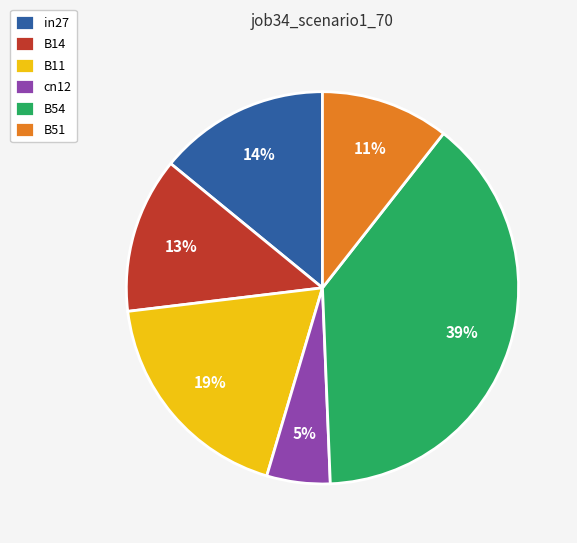

Rank the categories by value from highest to lowest.

B54, B11, in27, B14, B51, cn12